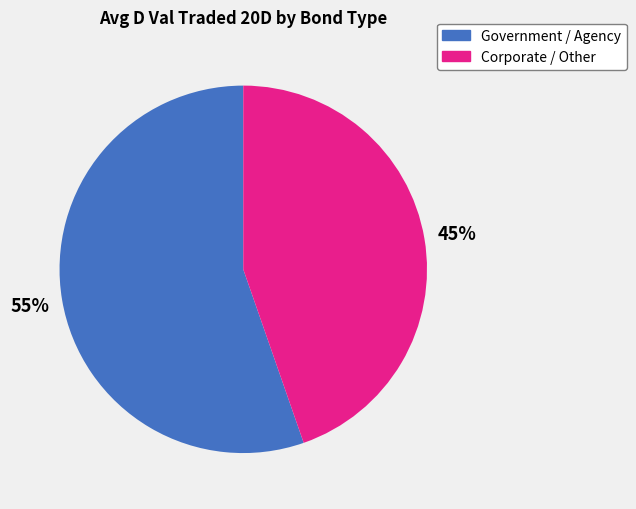

How many slices are in this pie chart?

2